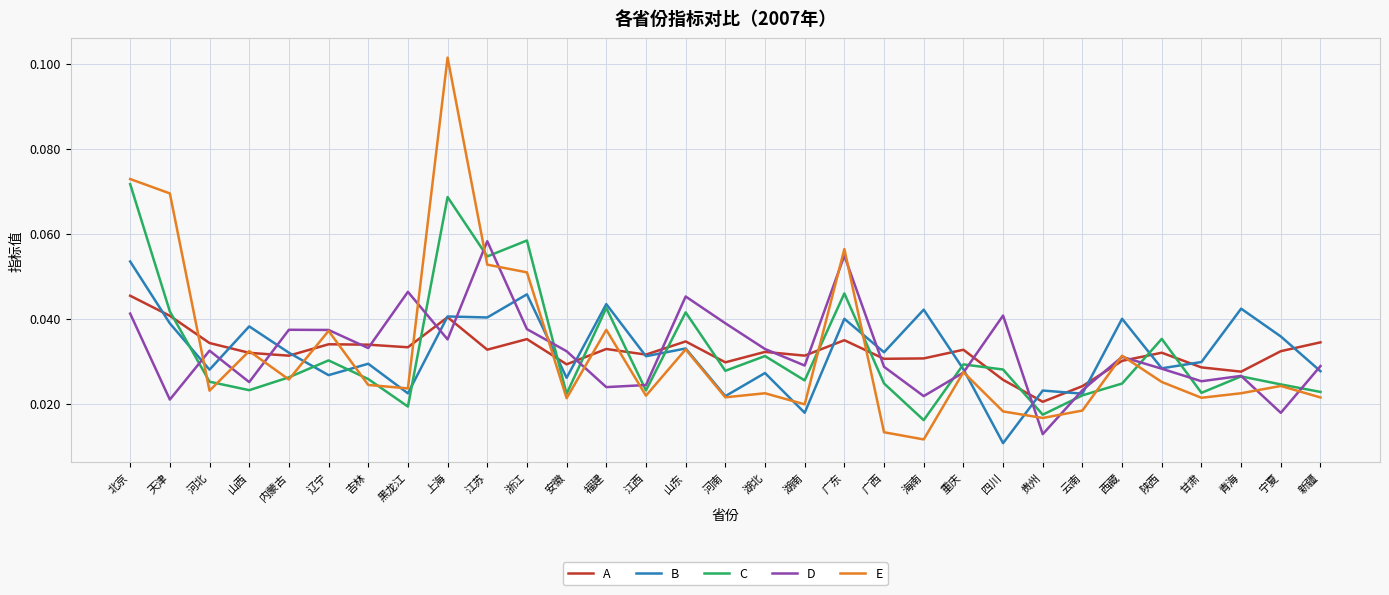

List the series in order of their peak value, lowest first.

A, B, D, C, E